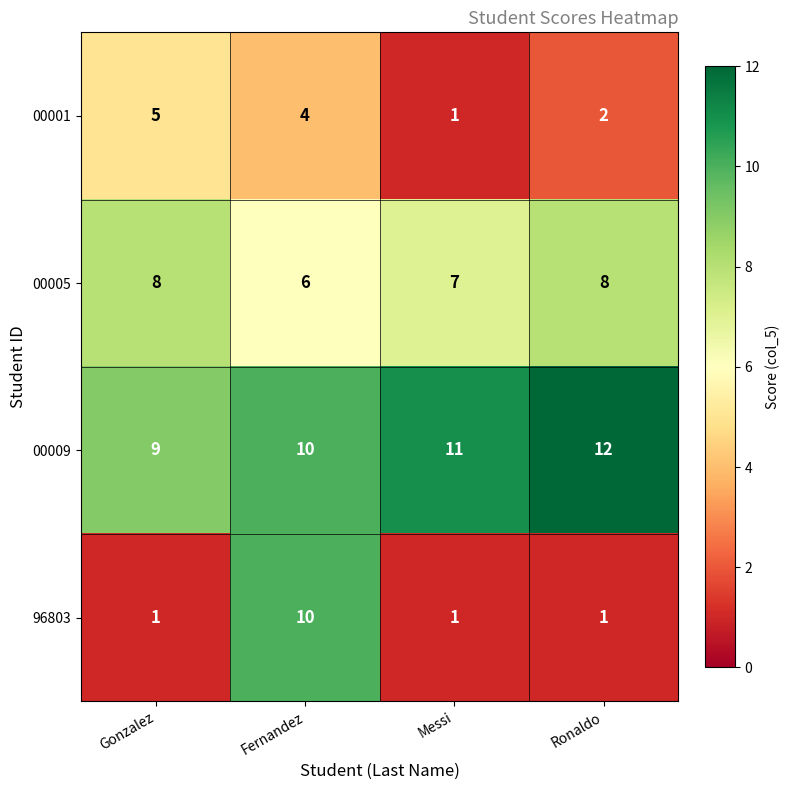

What is the maximum value for 00009?

12